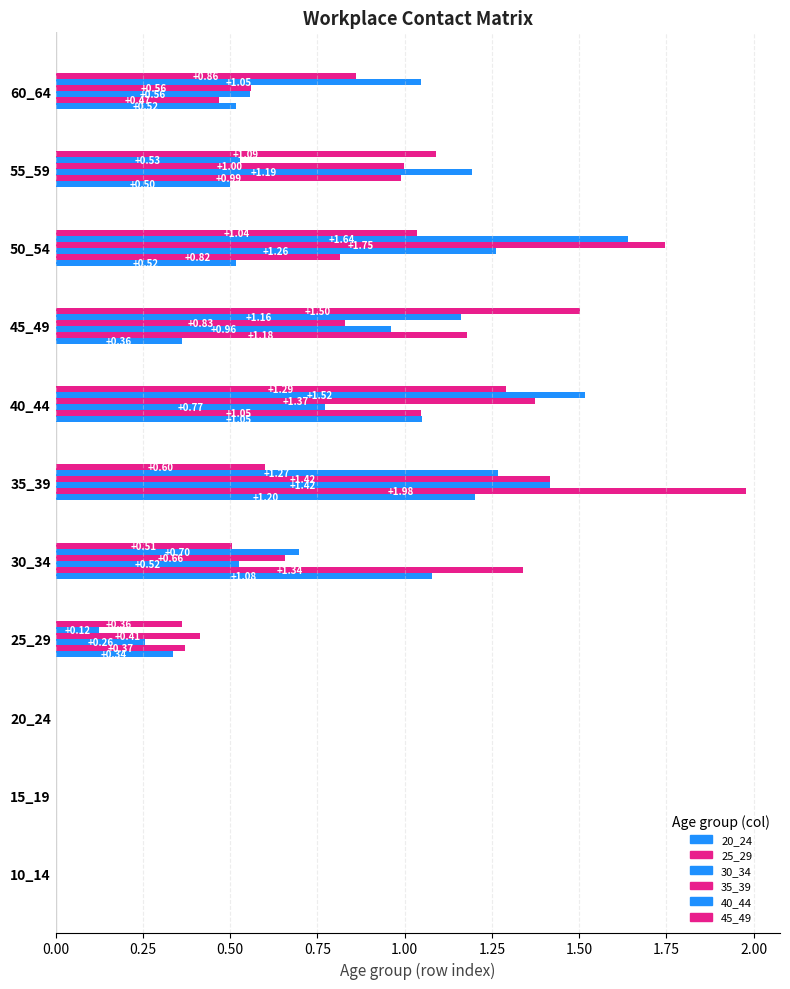

Which label corresponds to the smallest value in the chart?

10_14